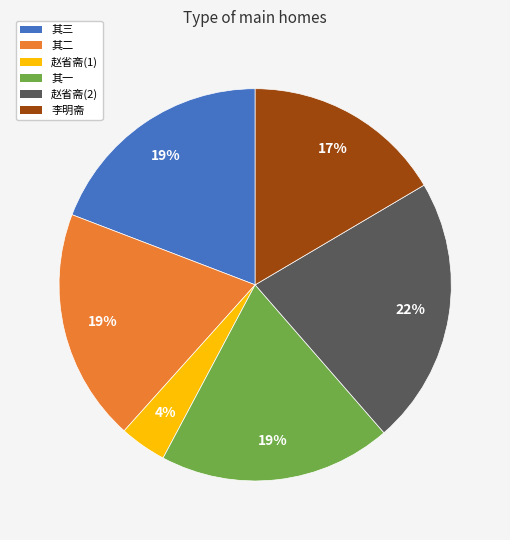

How many segments does this pie chart have?

6